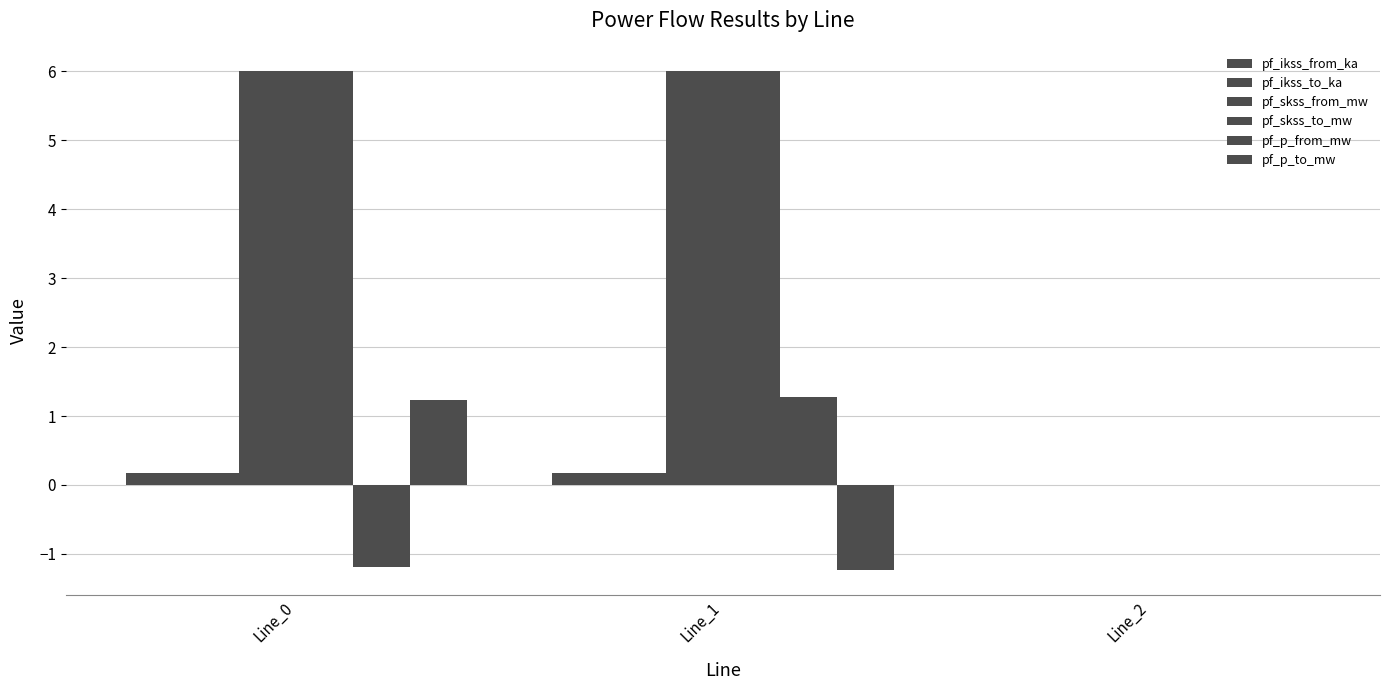

At which label is pf_skss_to_mw closest to 2?

Line_2